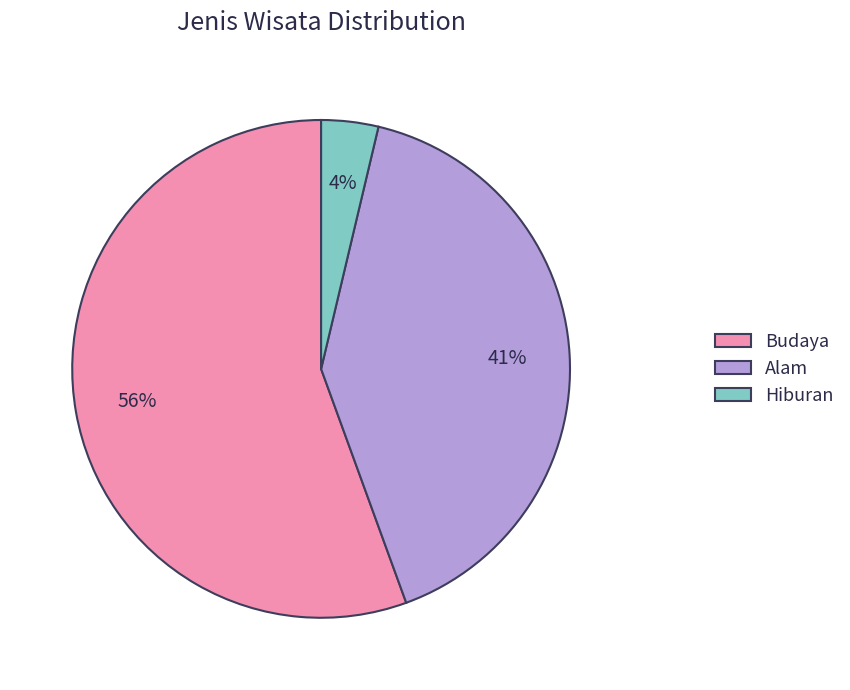

Does any single category account for the majority?

Yes